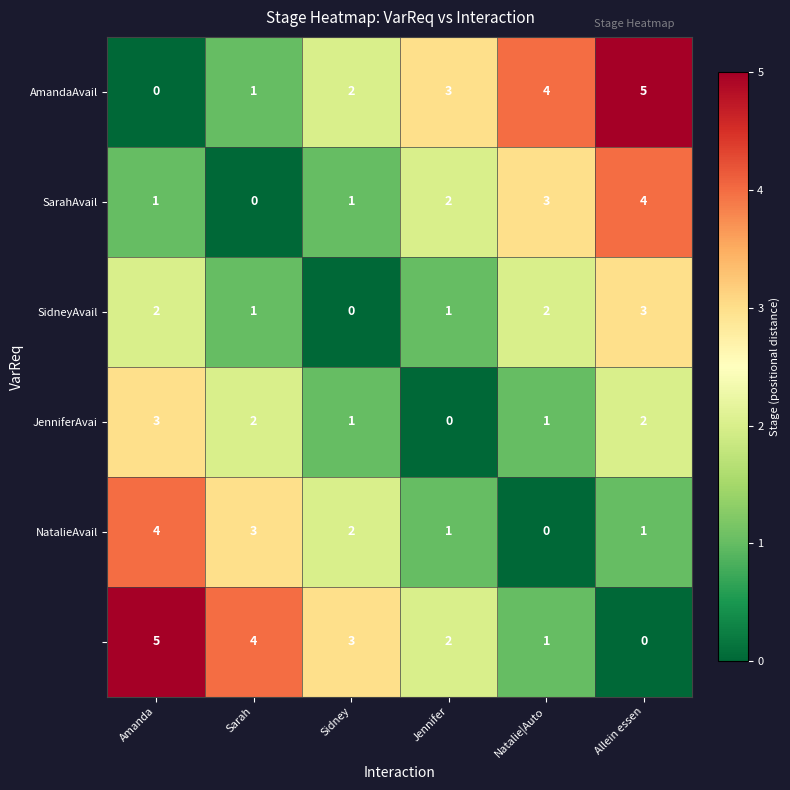

What is the maximum value shown in the chart?

5